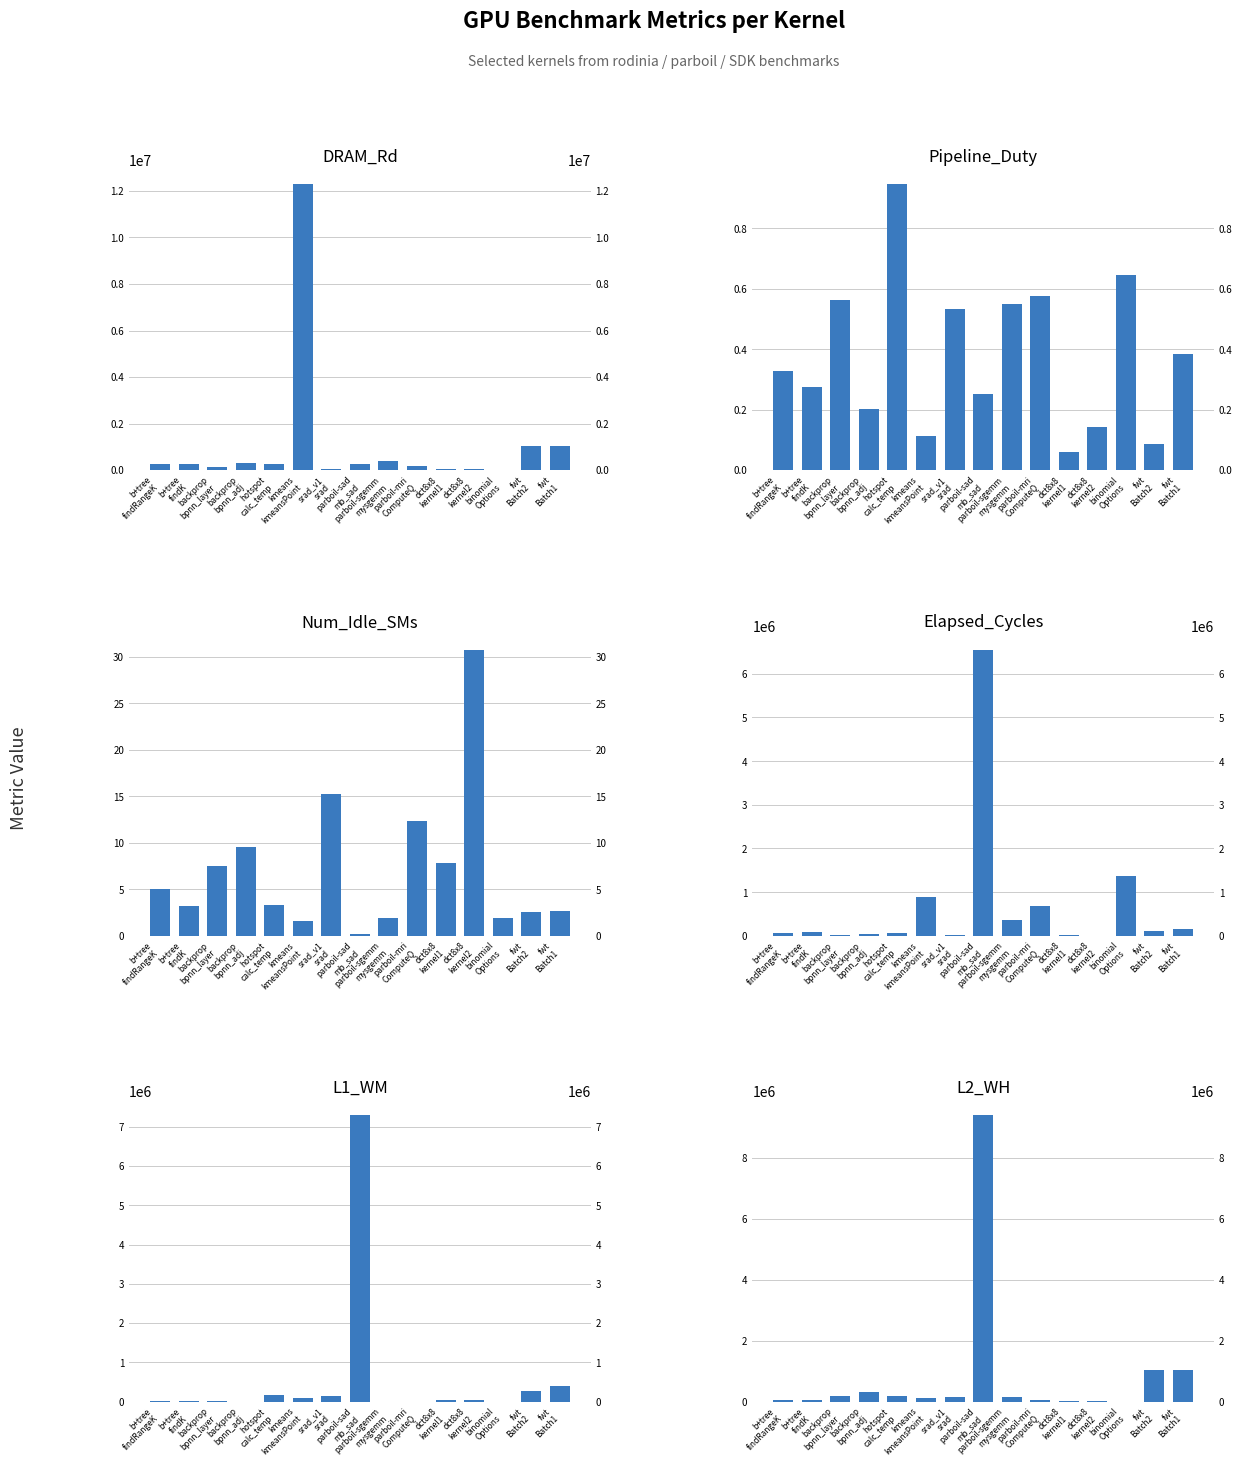

Is it true that Num_Idle_SMs equals 1.1 at binomial
Options?

False